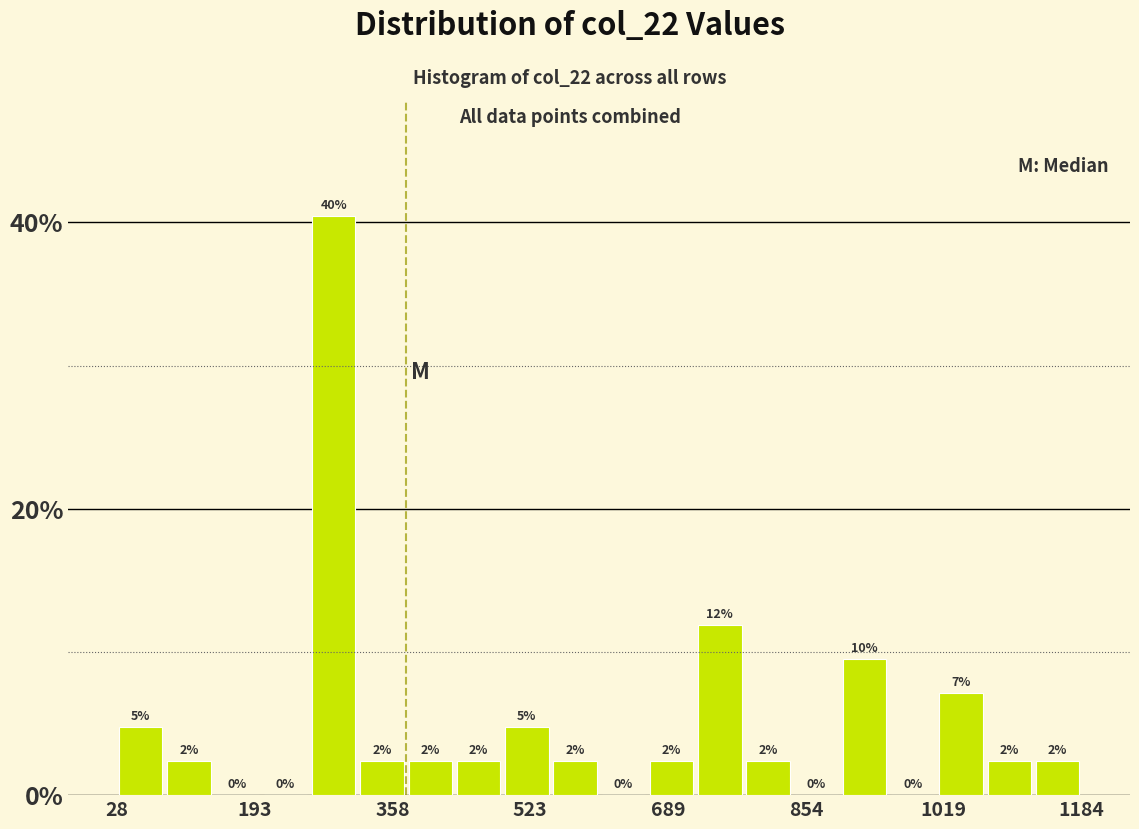

Around what value on the x-axis is the tallest bar? Give the approximate position of its centre, as read against the axis.

280